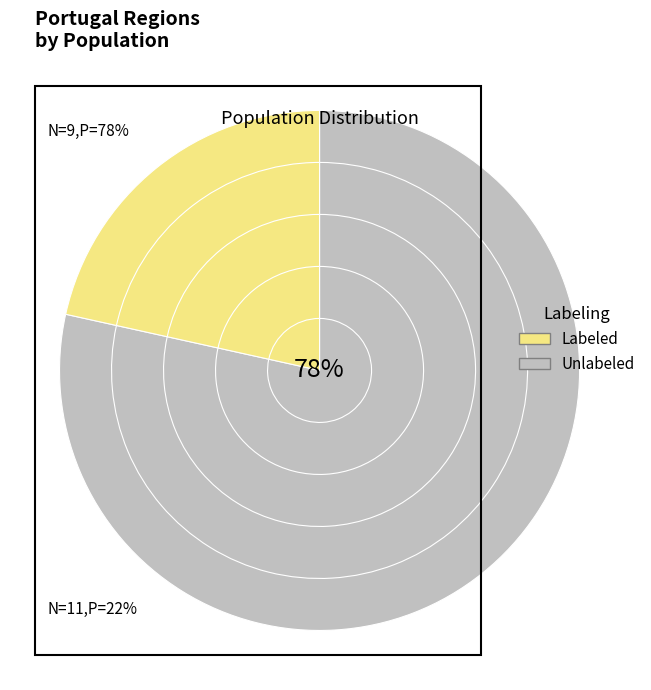

Is it true that PT10 is 1% of the pie?

False